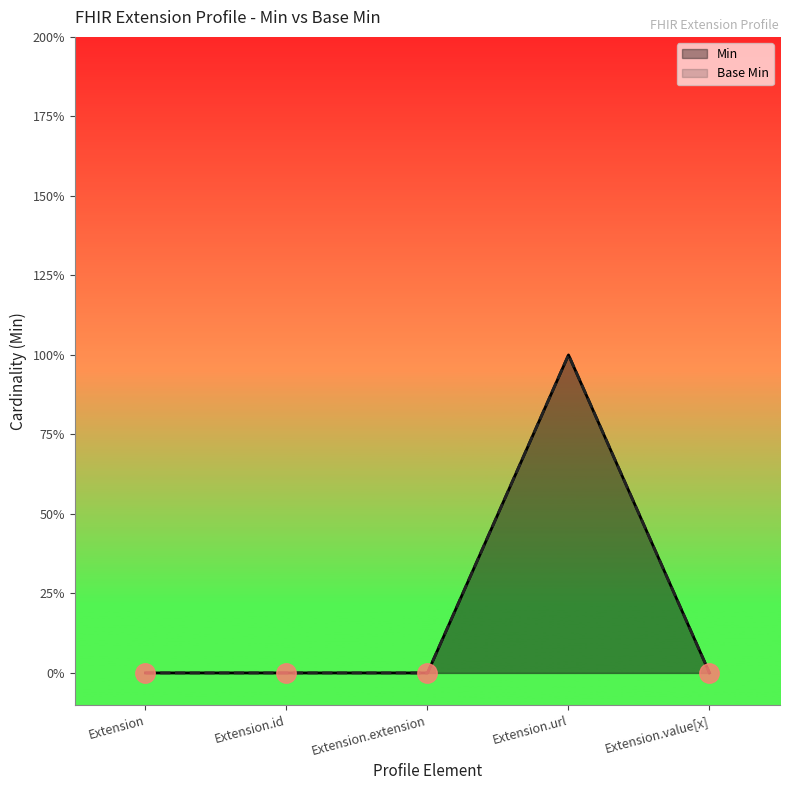

The Base Min series shows 0 at Extension.id. True or false?

True